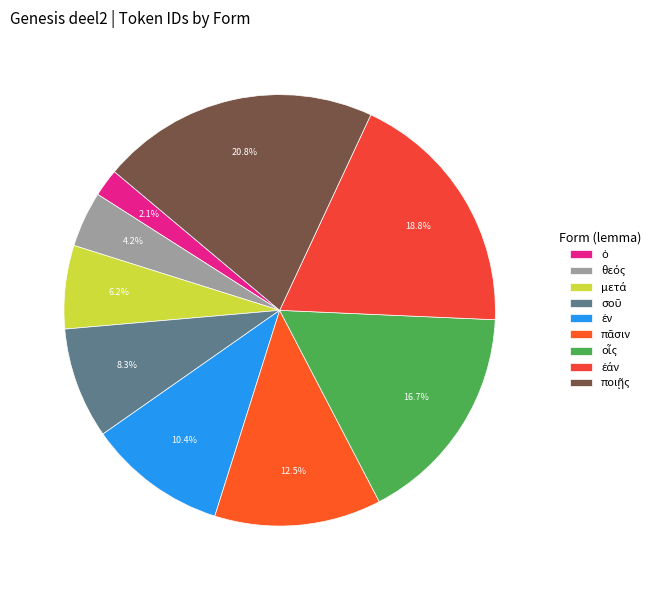

True or false: οἷς accounts for 17% of the total.

True